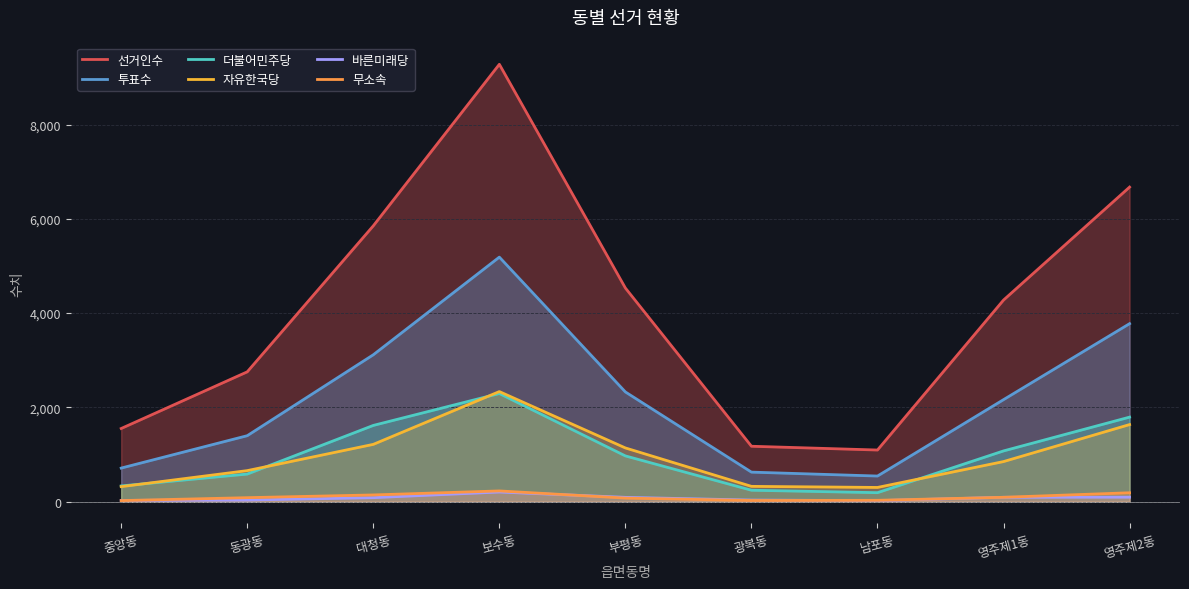

True or false: 무소속 and 바른미래당 cross at least once.

True